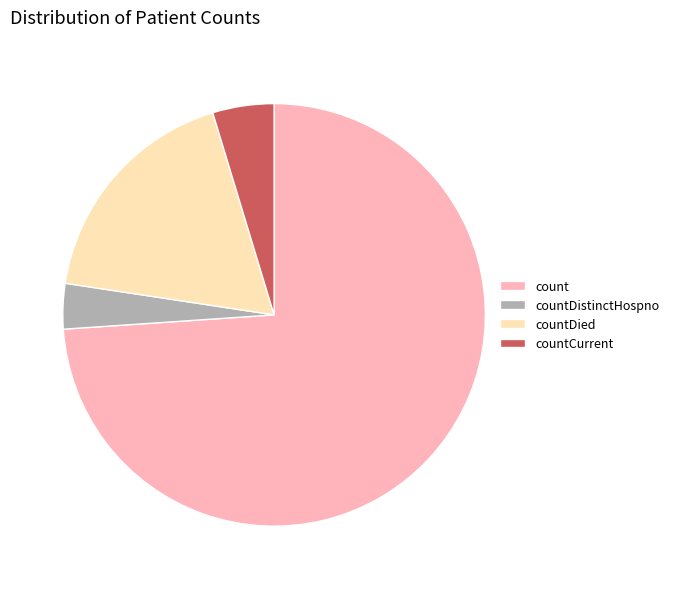

Count the number of slices in the pie.

4